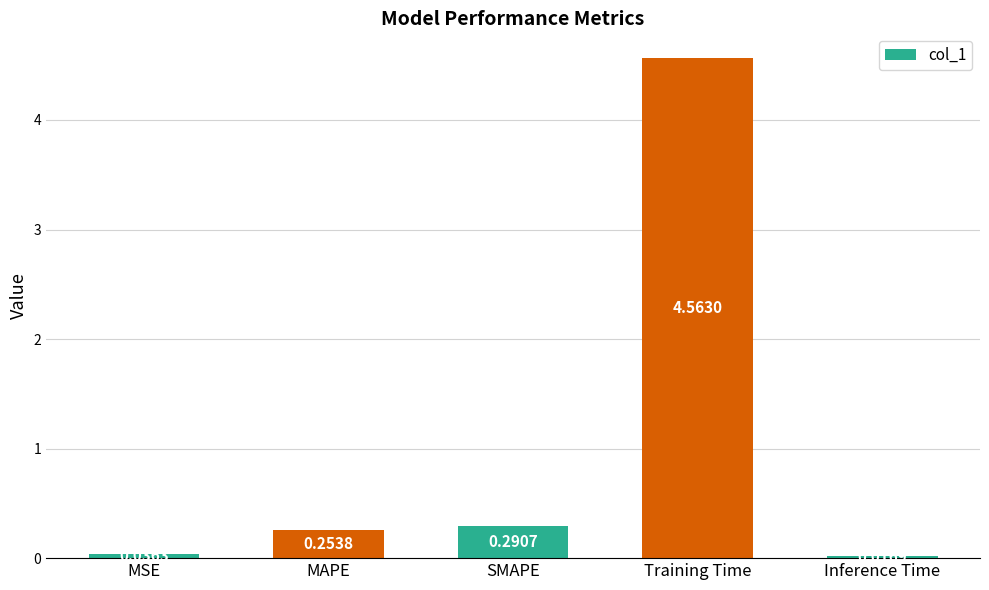

At which category does the chart reach its peak across all series?

Training Time